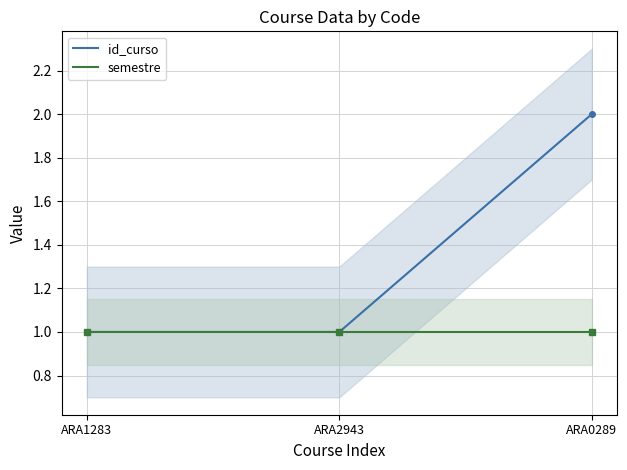

What is the approximate value at ARA0289?

2